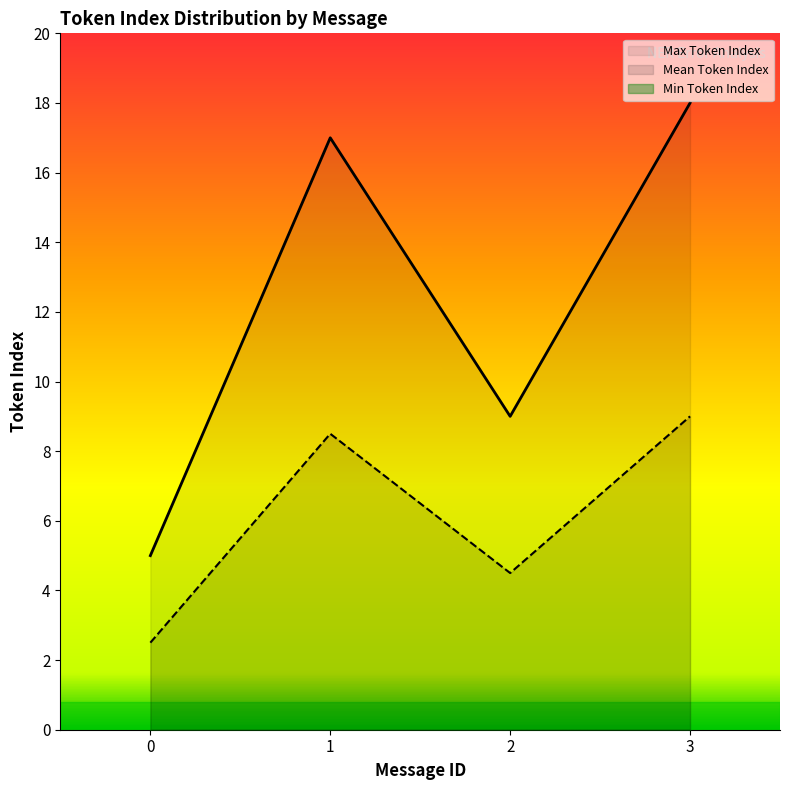

Is it true that Max Token Index equals 5.0 at 0?

True